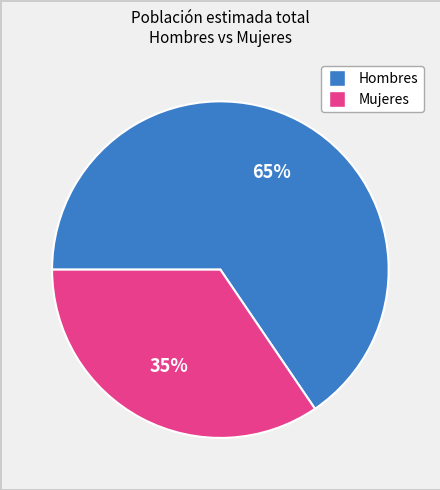

To the nearest percent, what is the average slice percentage?

50%